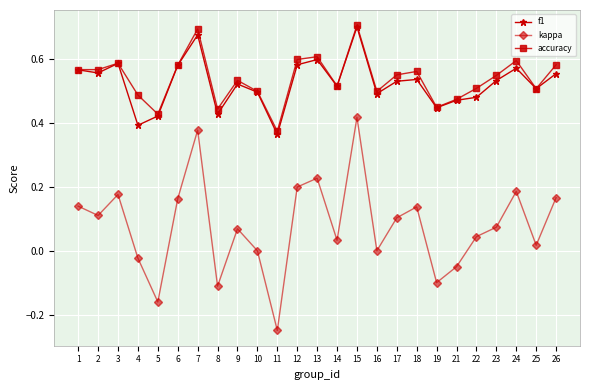

What are all the series names shown in the legend?

f1, kappa, accuracy